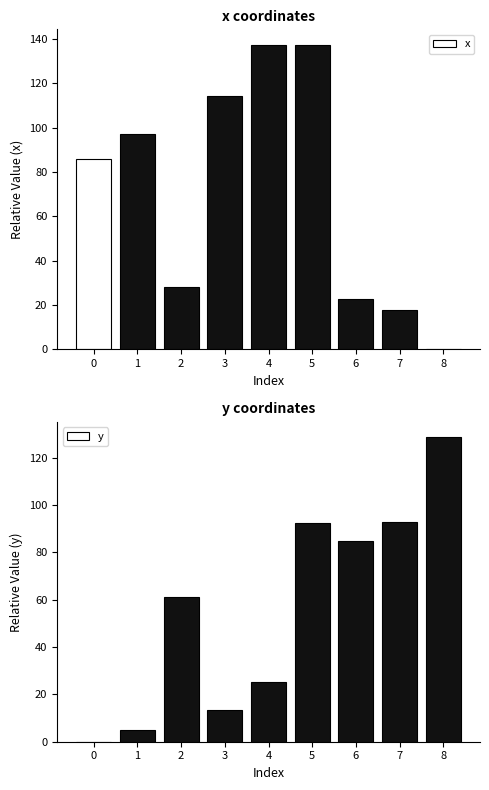

What is the difference between the highest and lowest values at 6?

62.0